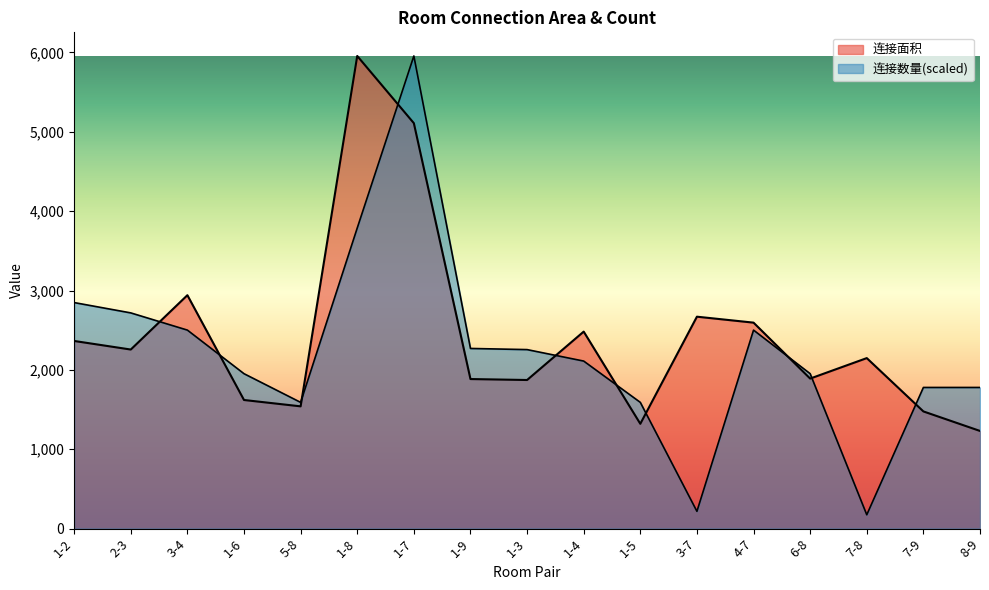

What is the minimum value for 连接面积?

1230.0